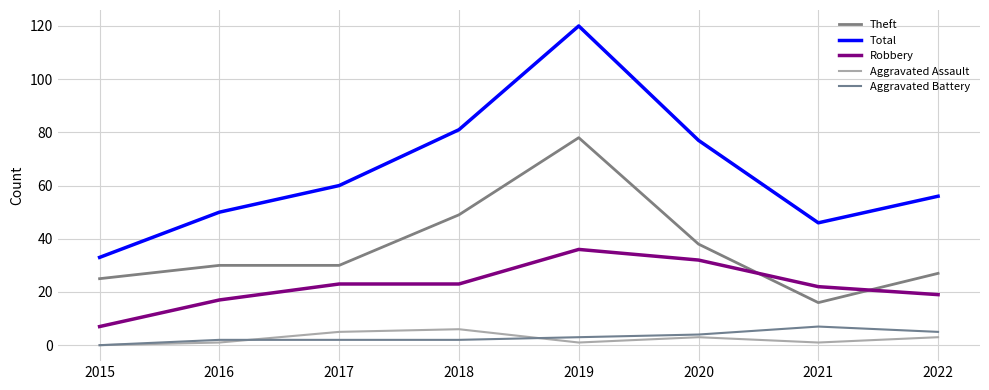

What is the maximum value shown in the chart?

120